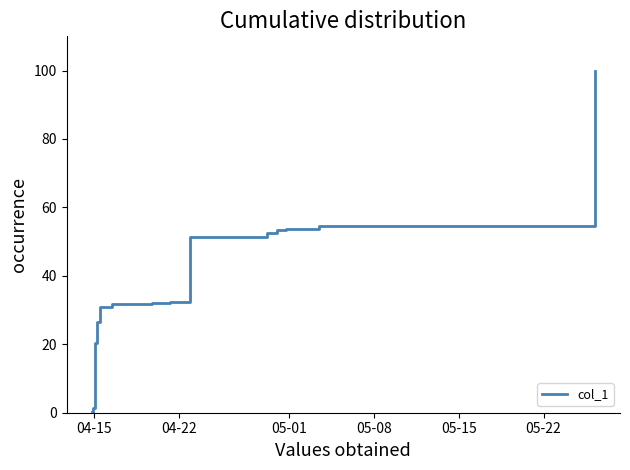

How many lines are shown in the chart?

1